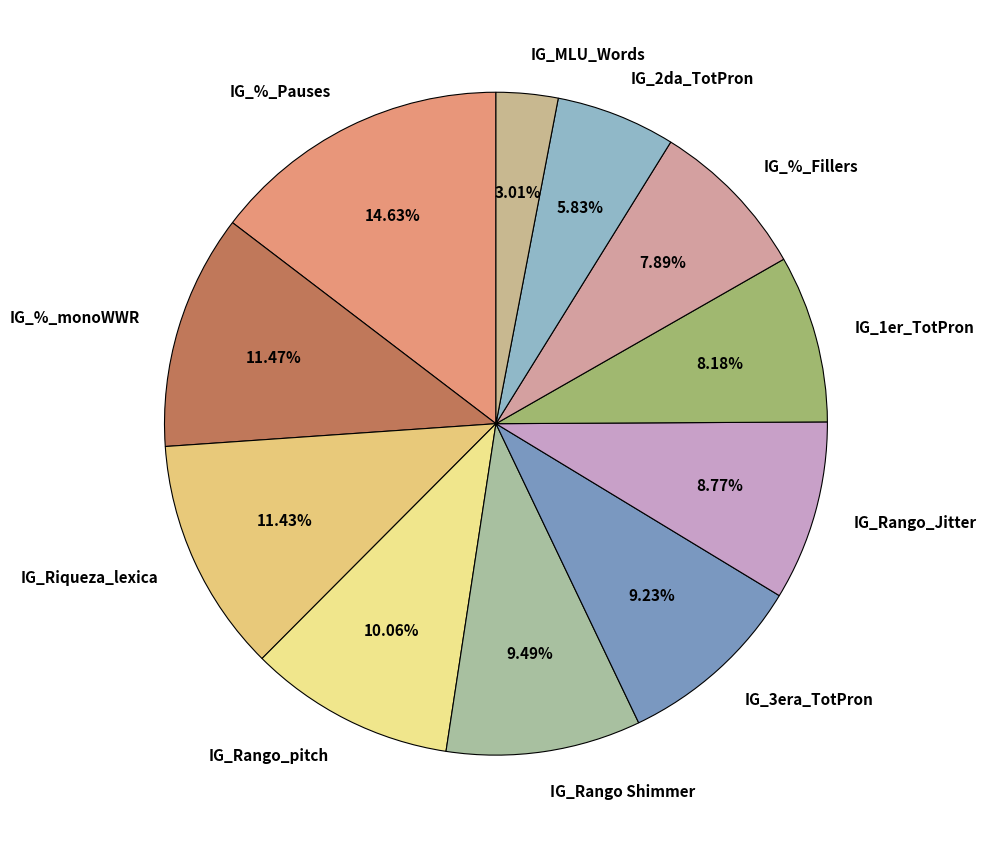

Combined, do IG_Rango Shimmer and IG_3era_TotPron account for over 50%?

No